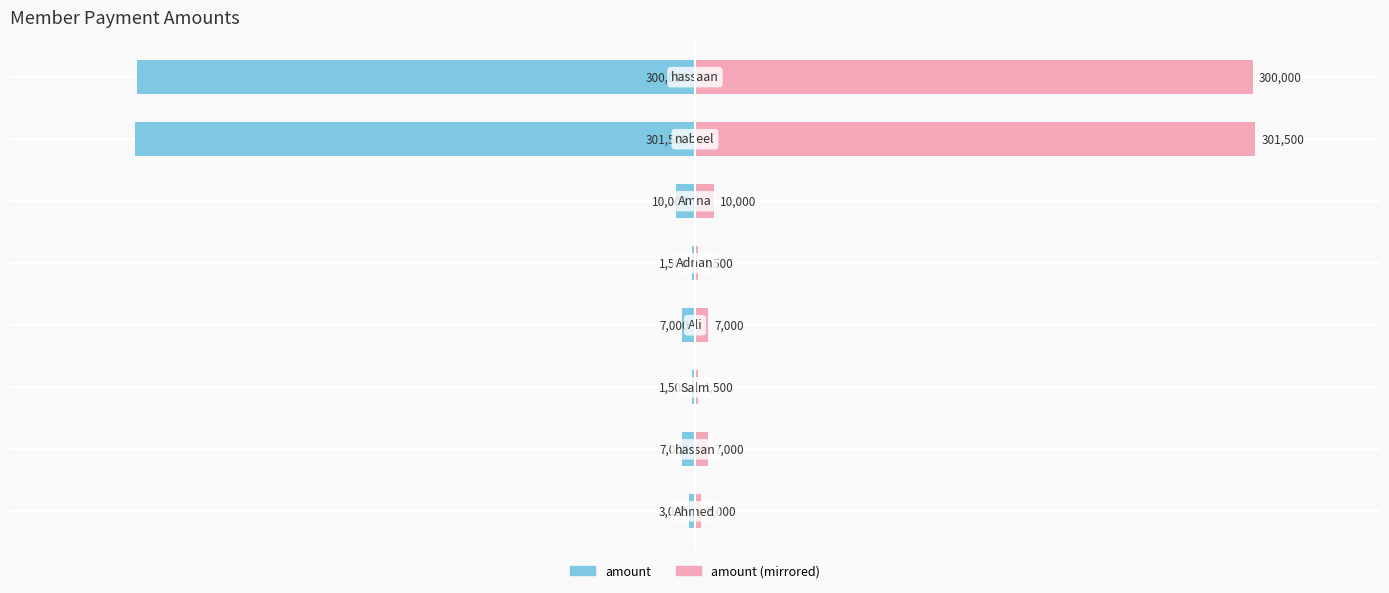

Is it true that amount (right) equals 0.2 at 2?

False